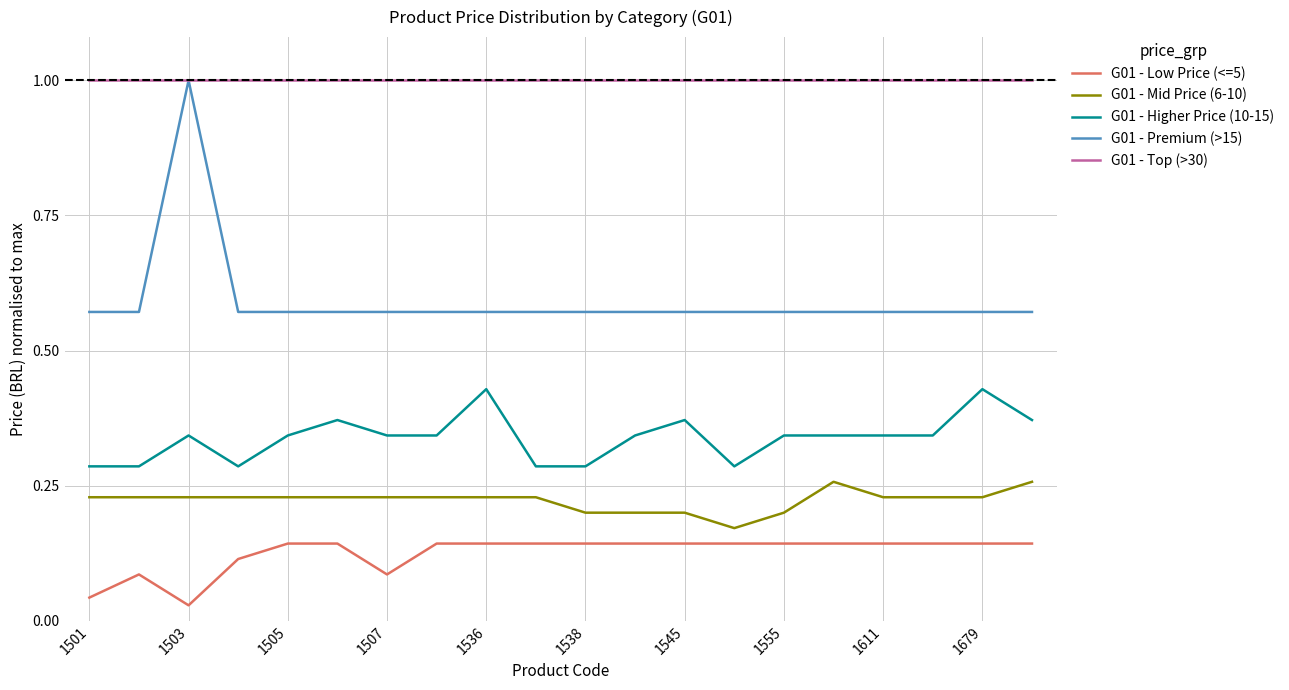

What is the greatest value displayed?

1.0